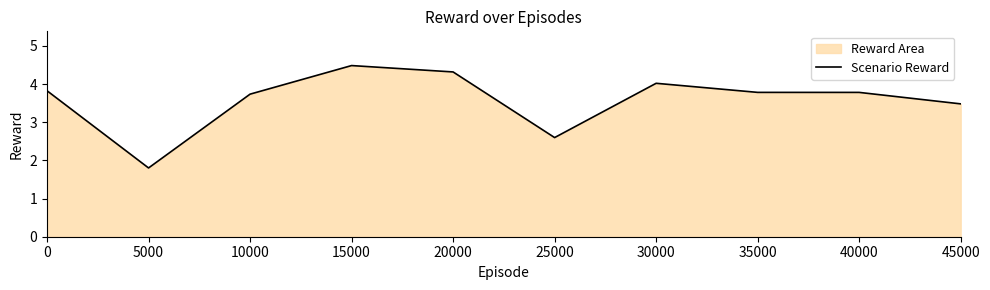

What is the average value?

3.6